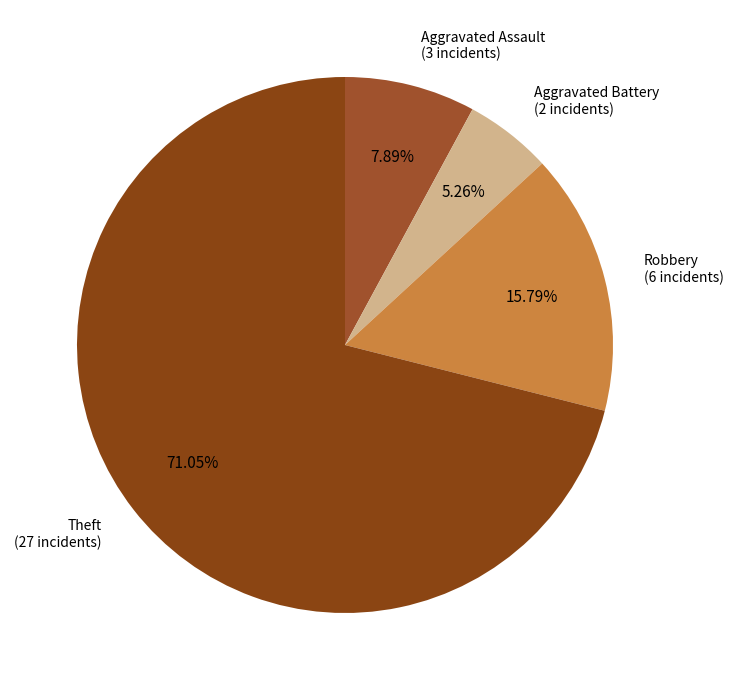

To the nearest percent, what is the difference between the largest and smallest slice percentages?

66%